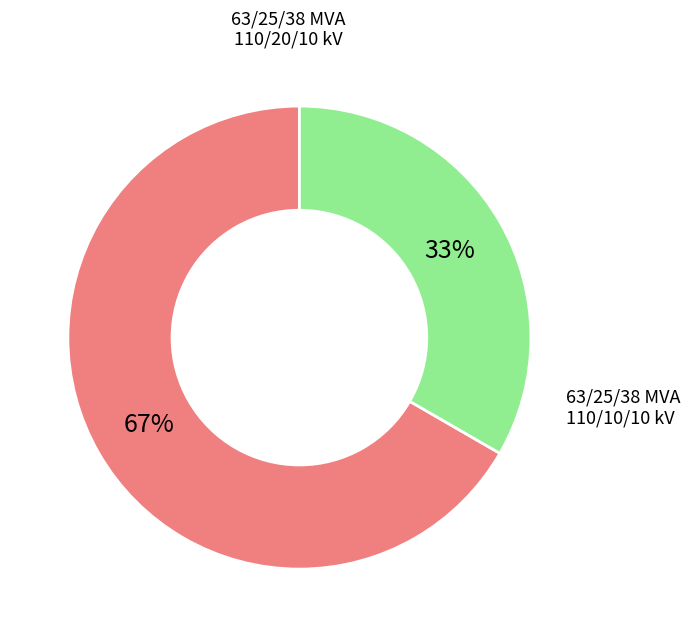

How many slices are in this pie chart?

2